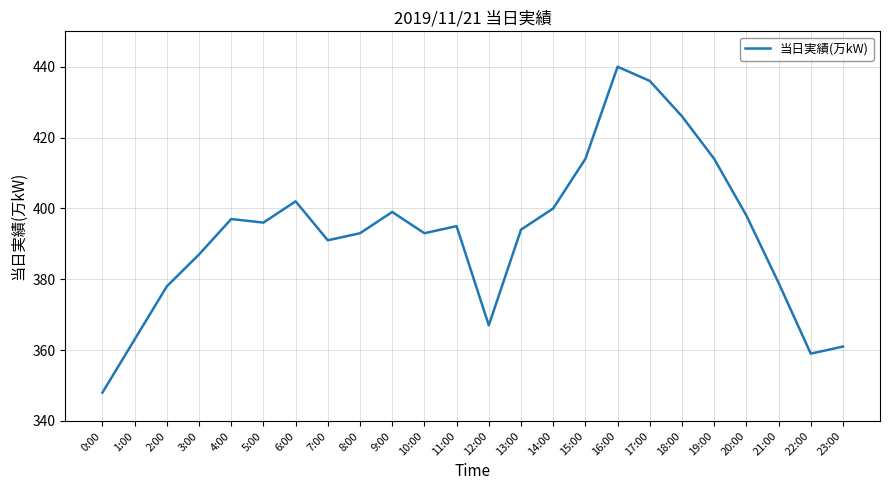

What is the difference between the maximum and minimum values?

92